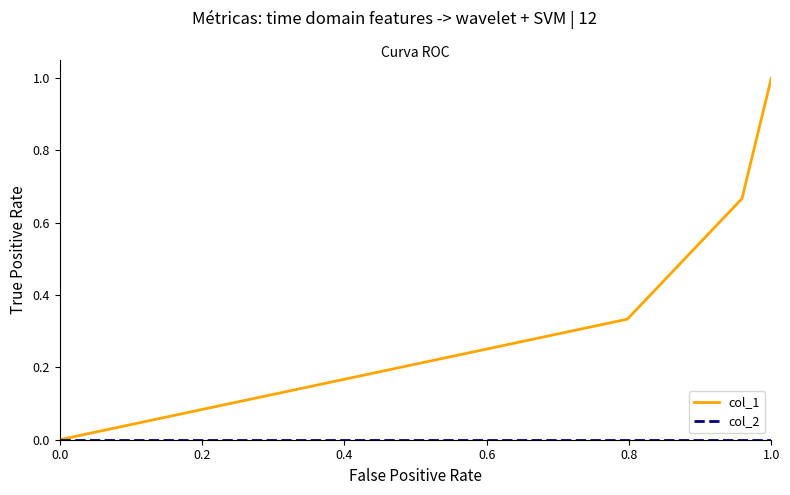

What is the maximum value shown in the chart?

1.0